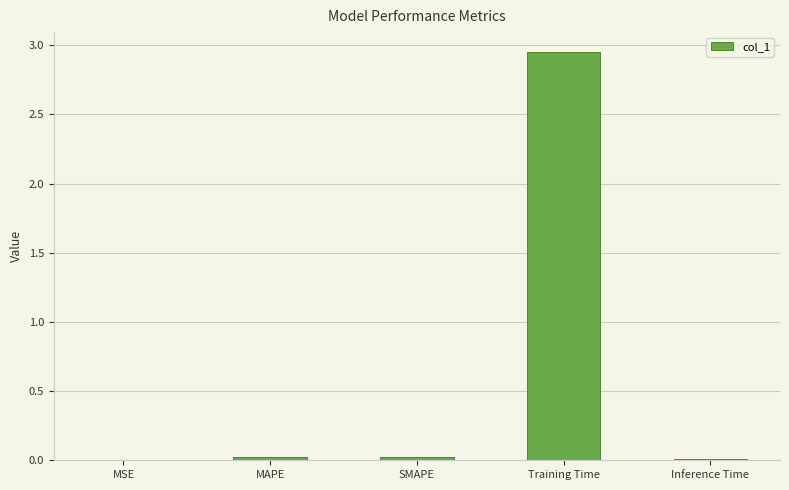

Does the chart contain stacked bars?

No